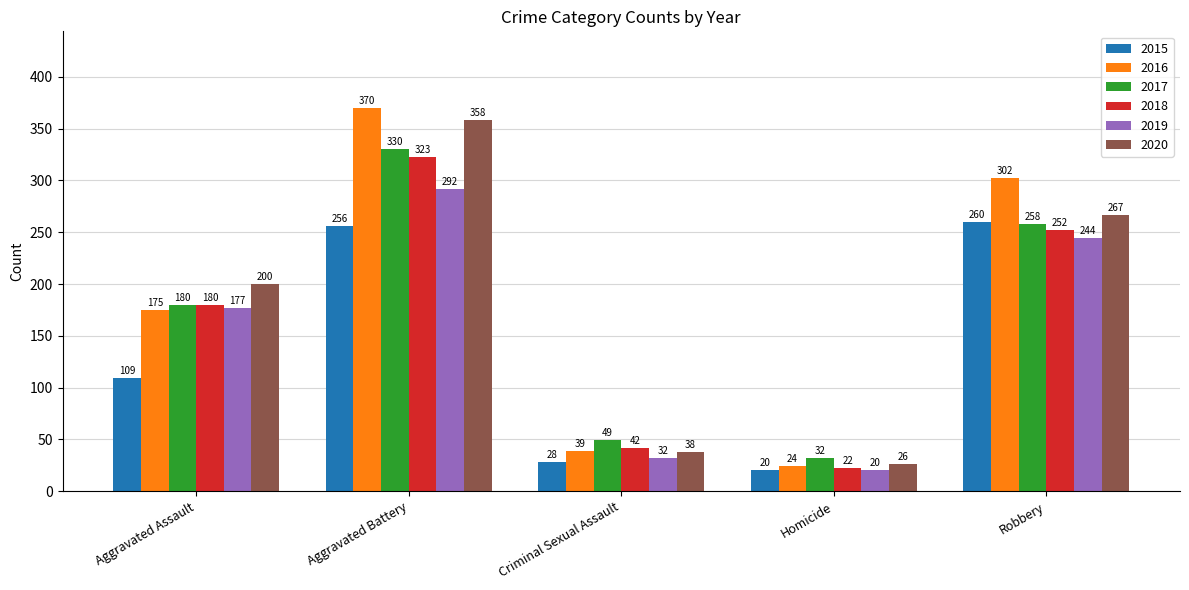

What is the spread (max minus min) of values at Aggravated Assault?

91